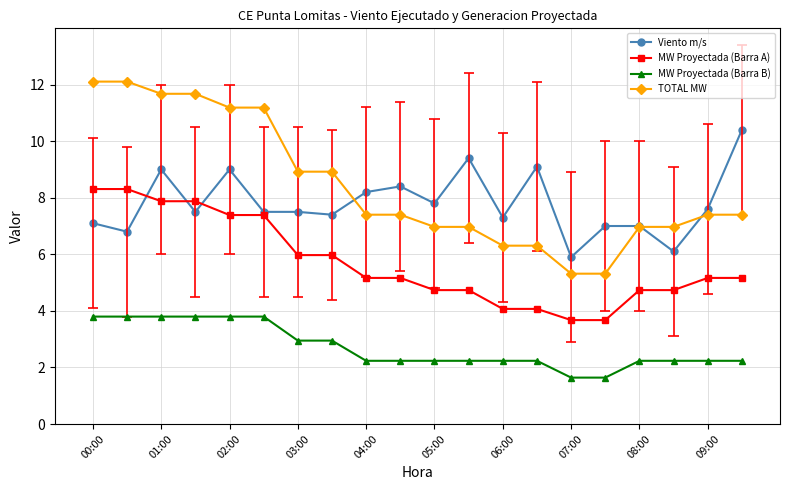

The MW Proyectada (Barra B) series shows 2.9 at 03:00. True or false?

True